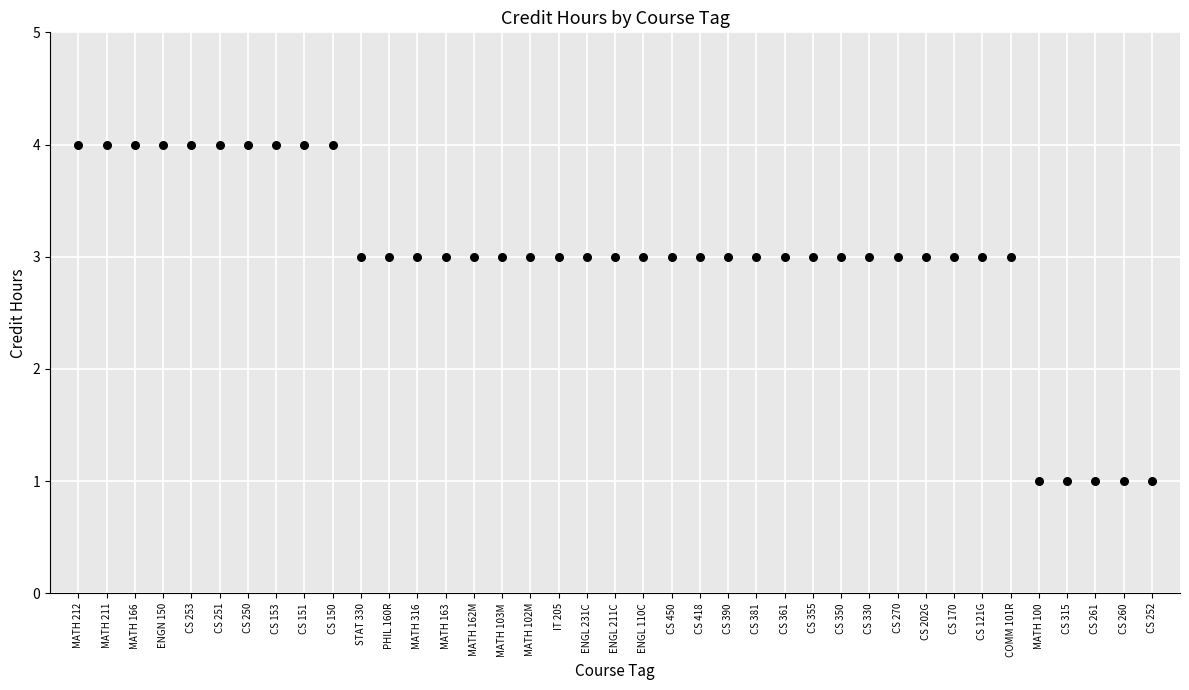

What is the range of Y values (max minus min)?

3